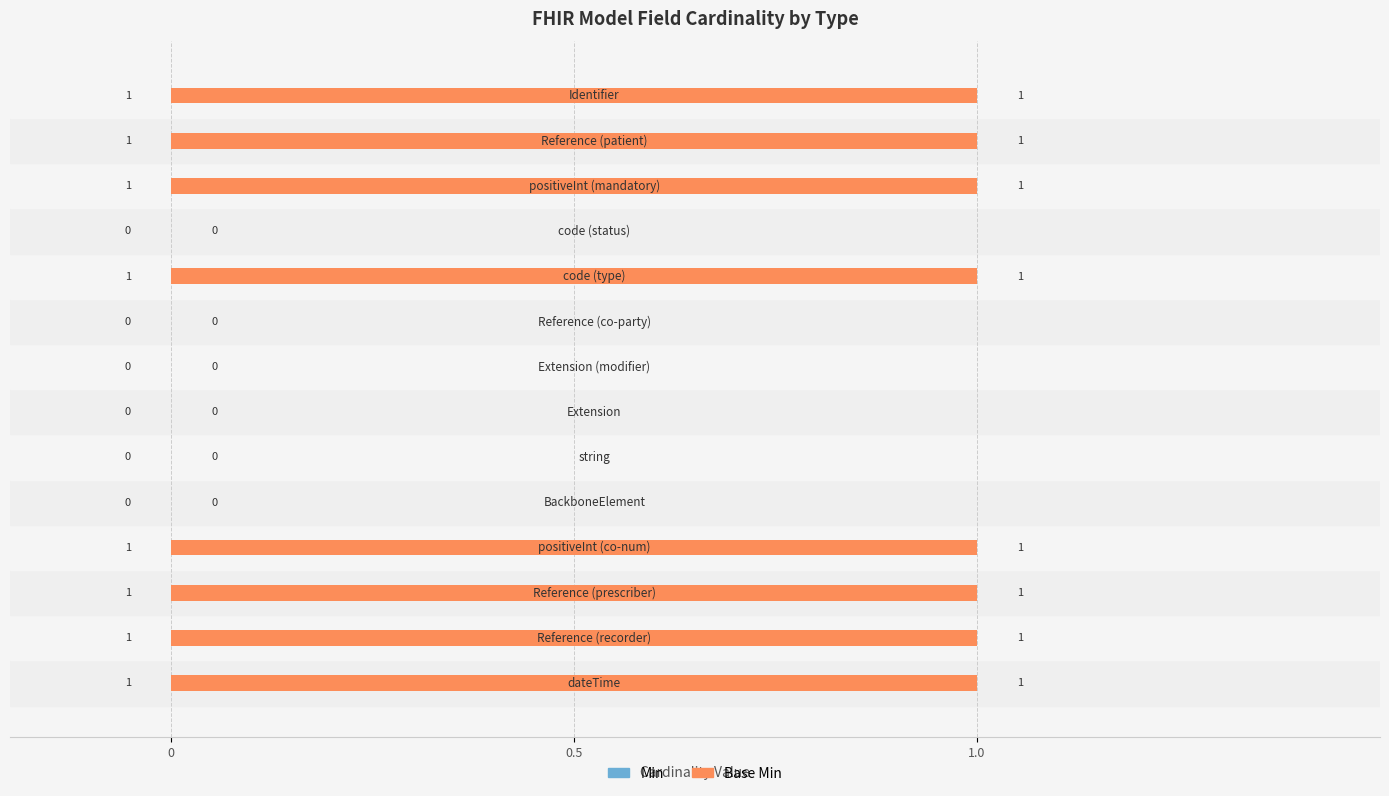

The value of Base Min at 3 is 1. True or false?

True